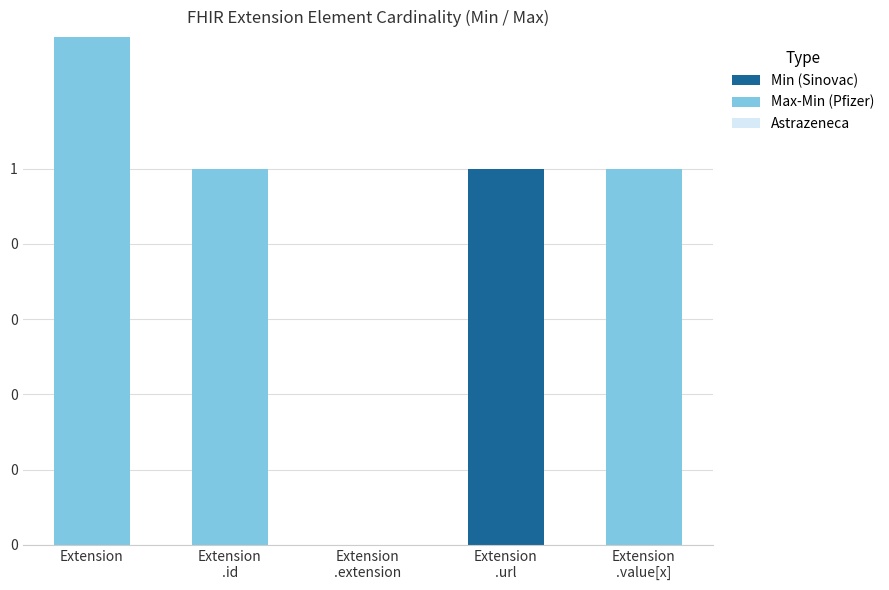

What is the label of the 1st bar from the left?

Extension